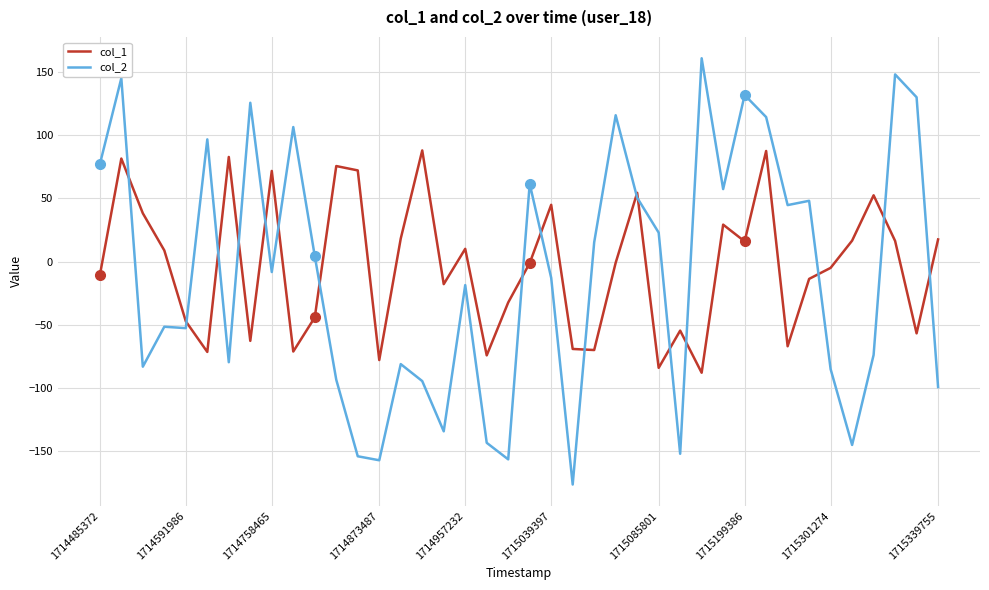

Which series has the widest spread of values?

col_2